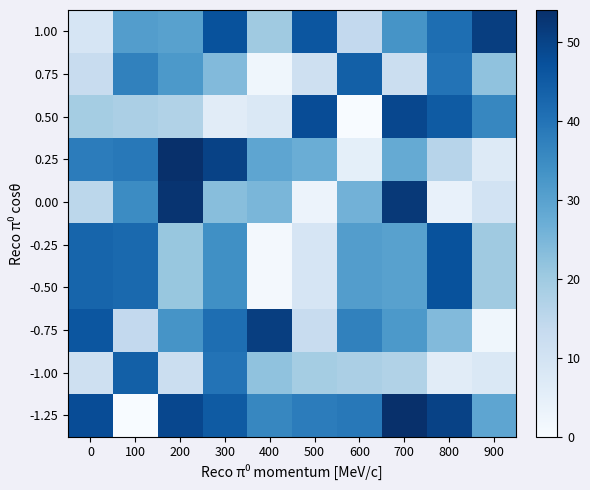

Which has a higher value, 800 or 300?

300